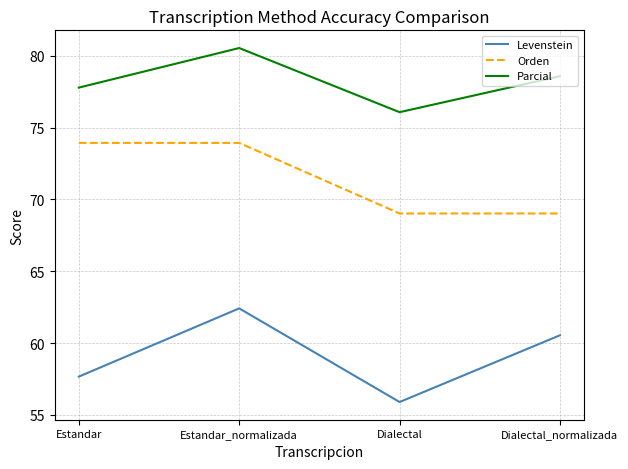

List the series in order of their overall mean, lowest first.

Levenstein, Orden, Parcial